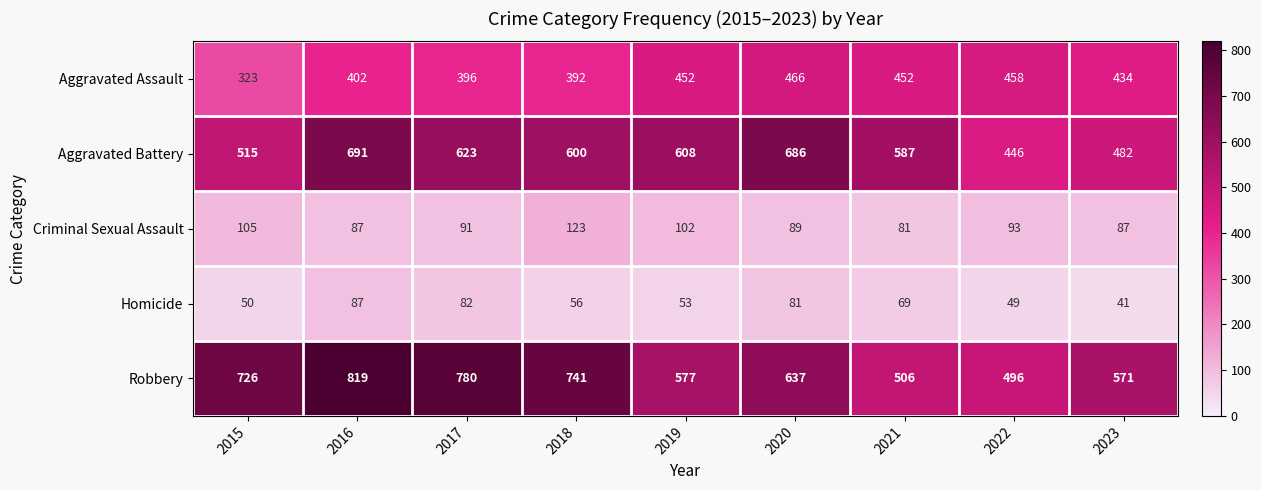

What is the total value across all series at 2020?

1959